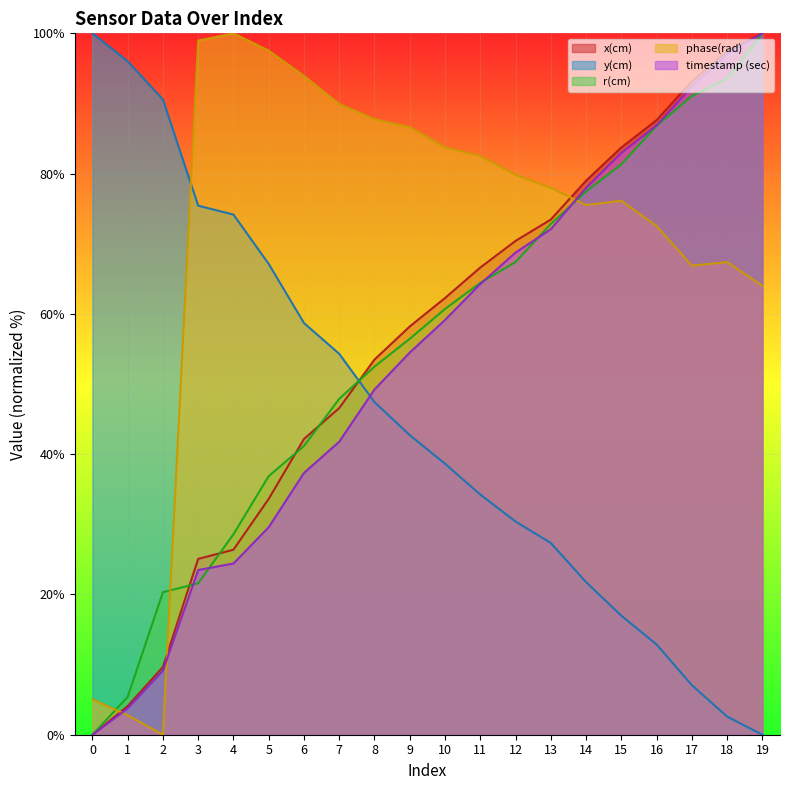

True or false: phase(rad) and x(cm) cross at least once.

True